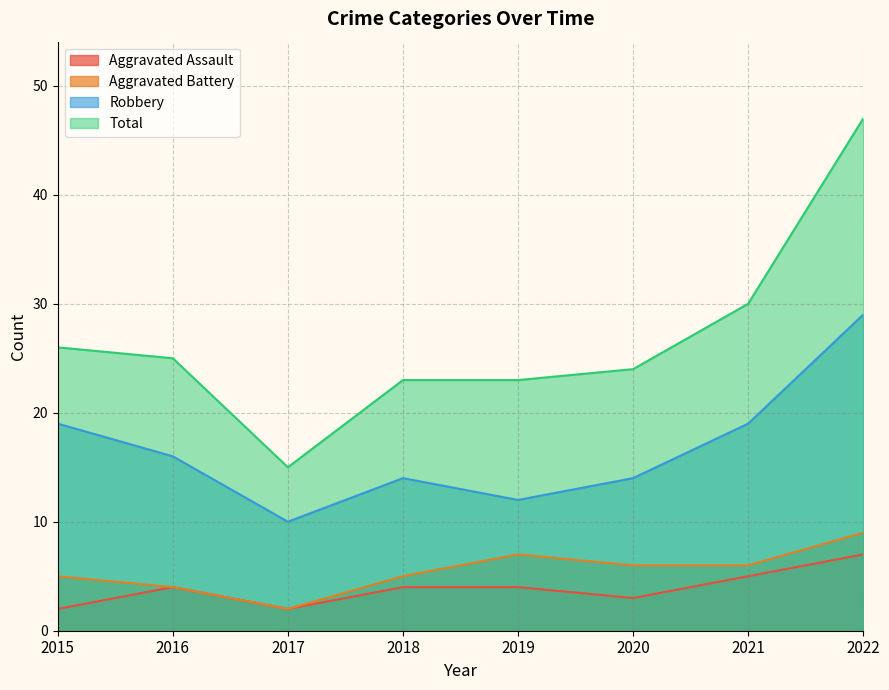

Which has a higher value, 2022 or 2021?

2022